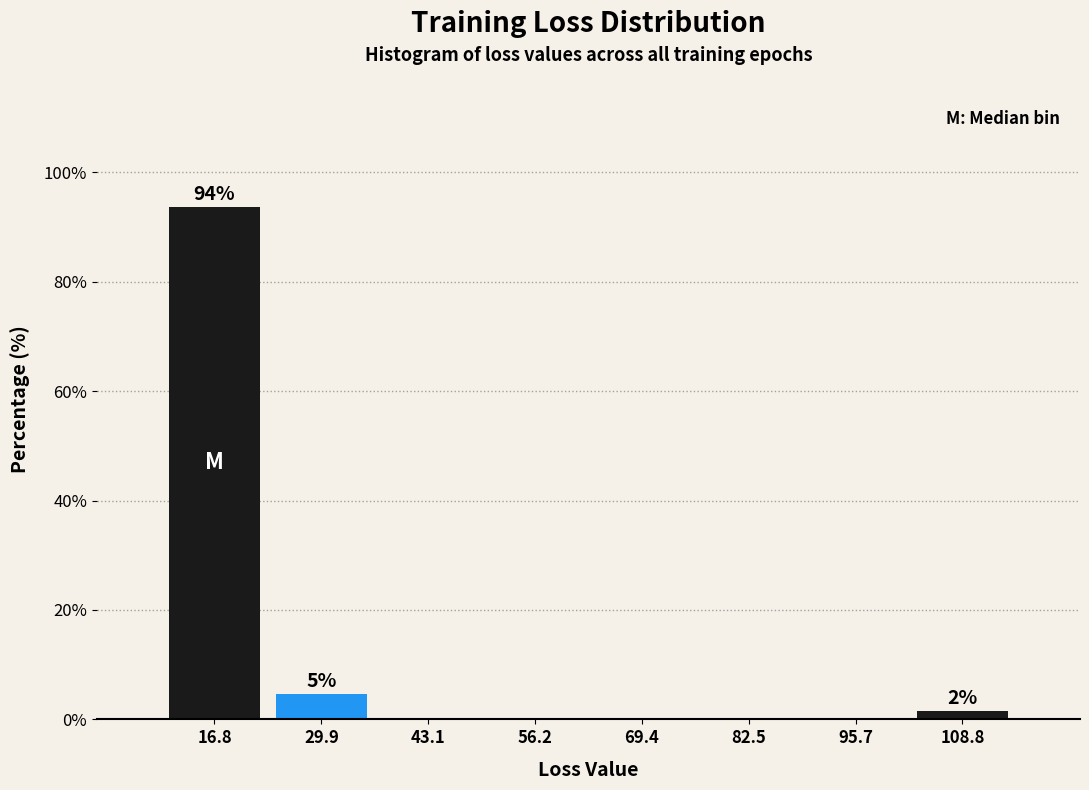

Which range on the x-axis has the tallest bar?

10 to 24